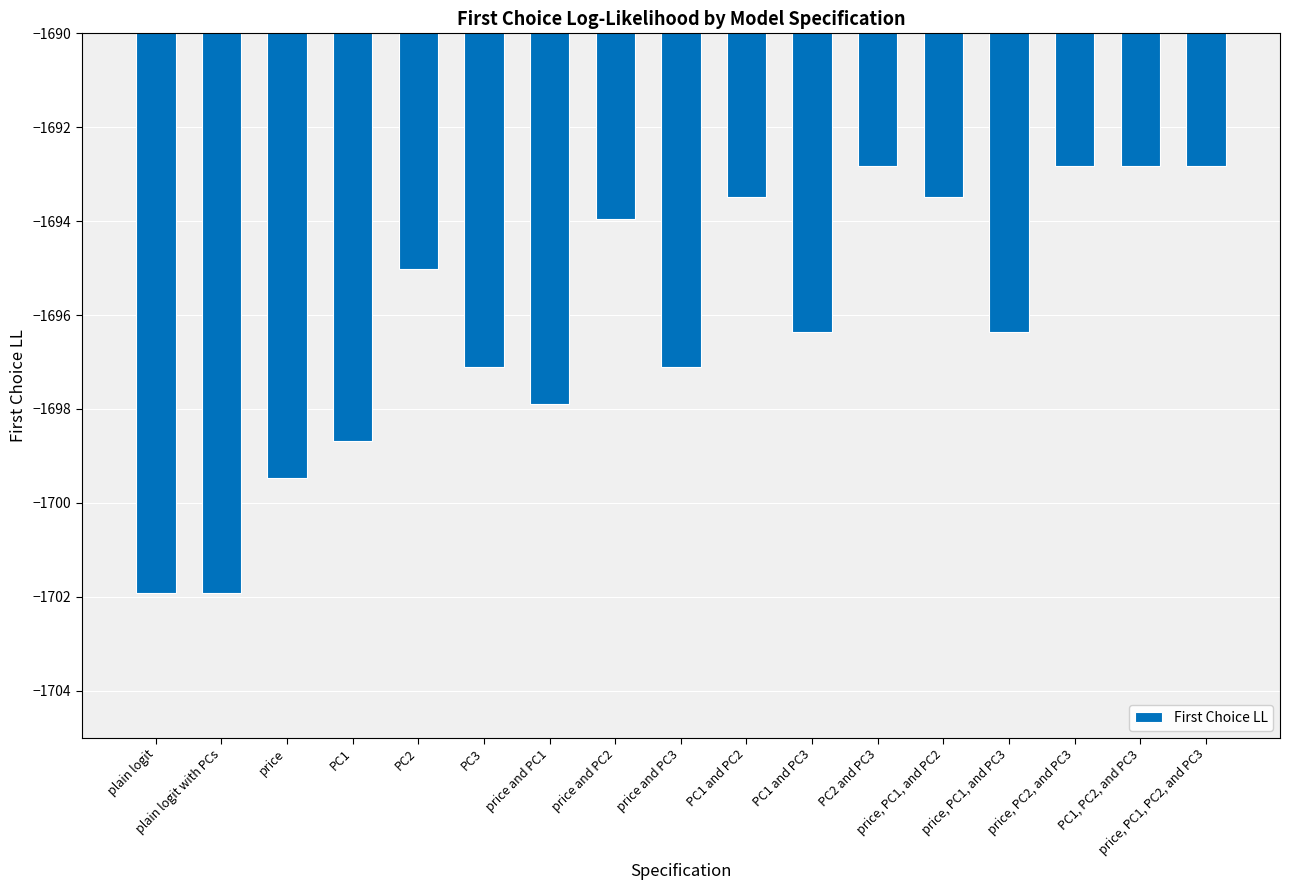

How many series are shown in this chart?

1